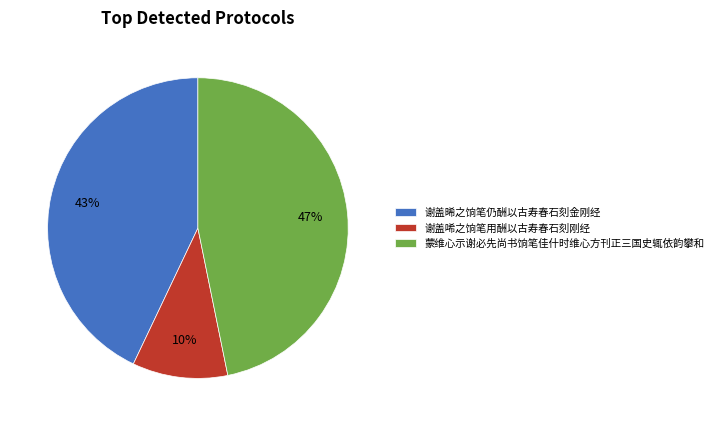

Combined, do 谢盖晞之饷笔仍酬以古寿春石刻金刚经 and 蒙维心示谢必先尚书饷笔佳什时维心方刊正三国史辄依韵攀和 account for over 50%?

Yes